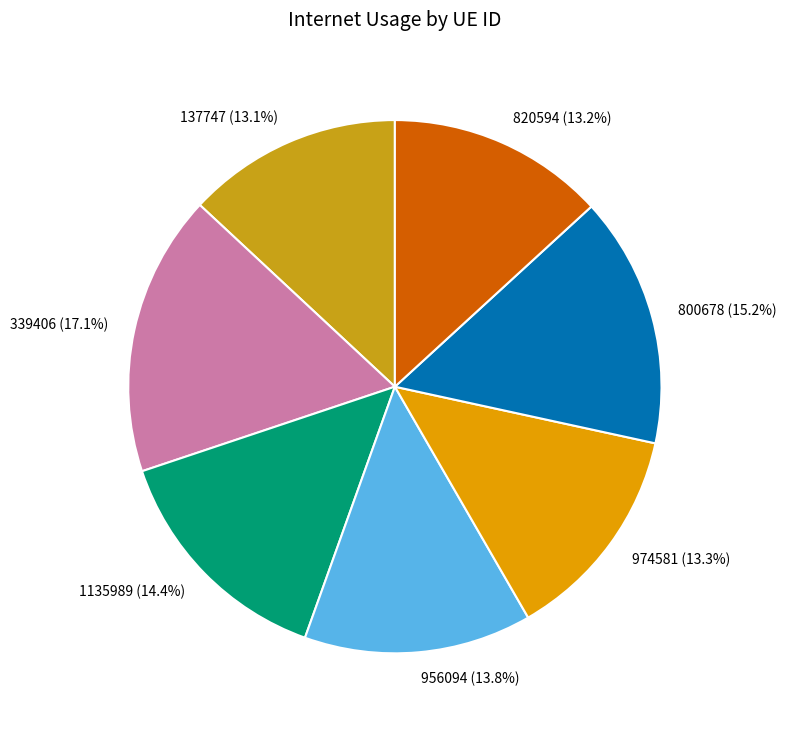

To the nearest percent, what portion does 137747 represent?

13%